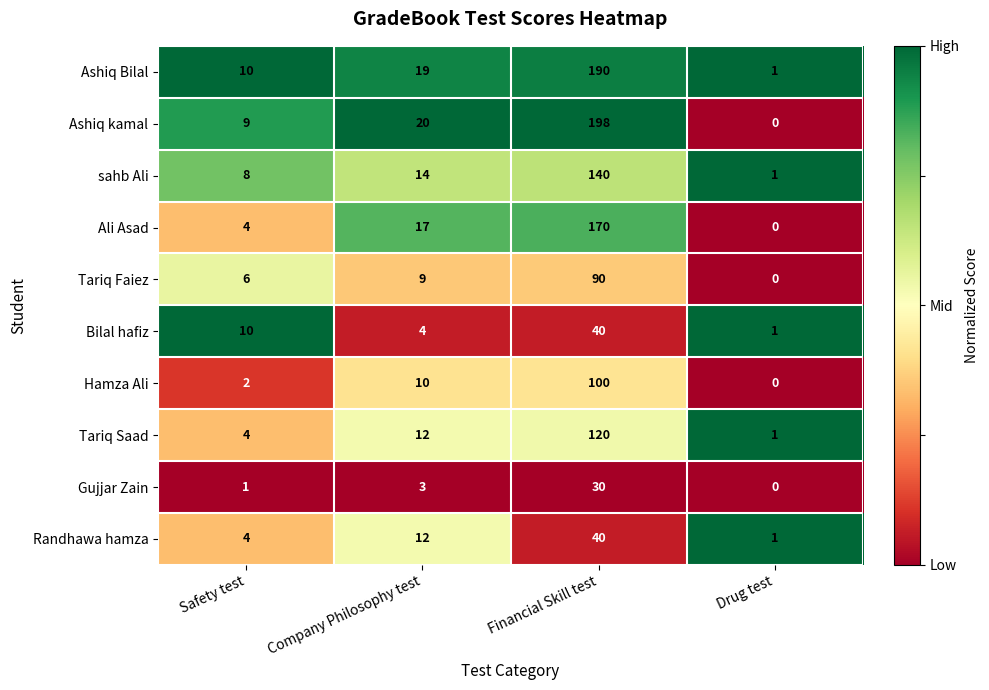

What is the difference between the maximum and minimum values in the Ashiq kamal series?

198